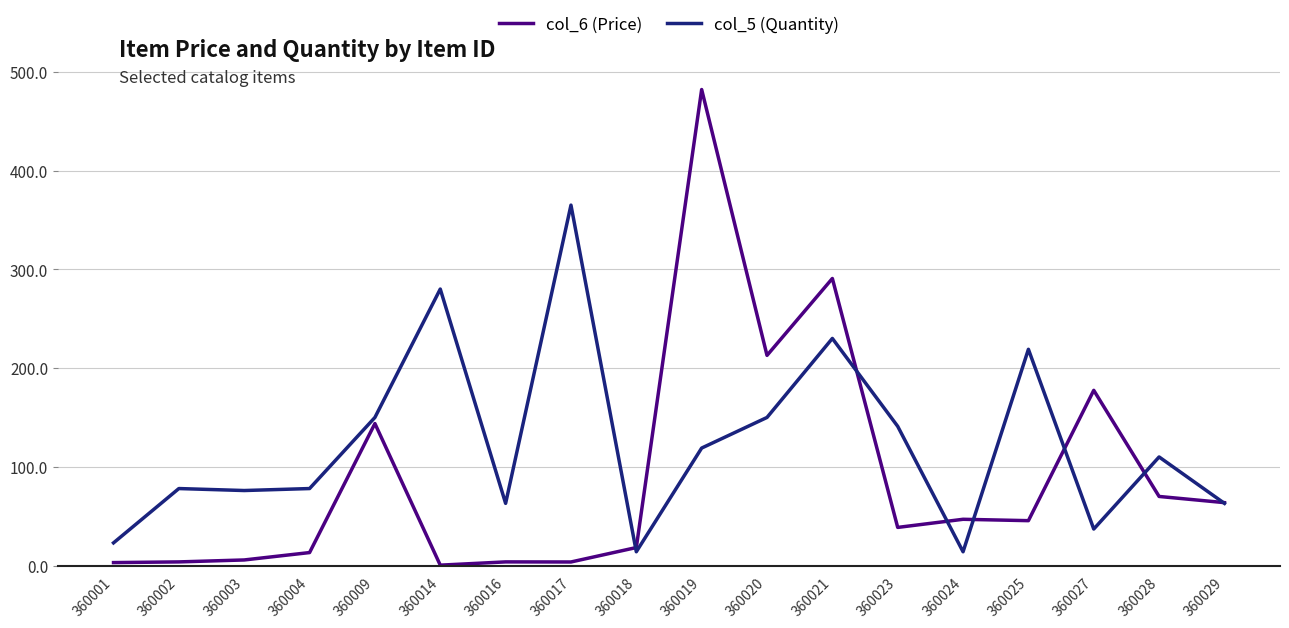

What is the minimum value for col_6 (Price)?

0.4